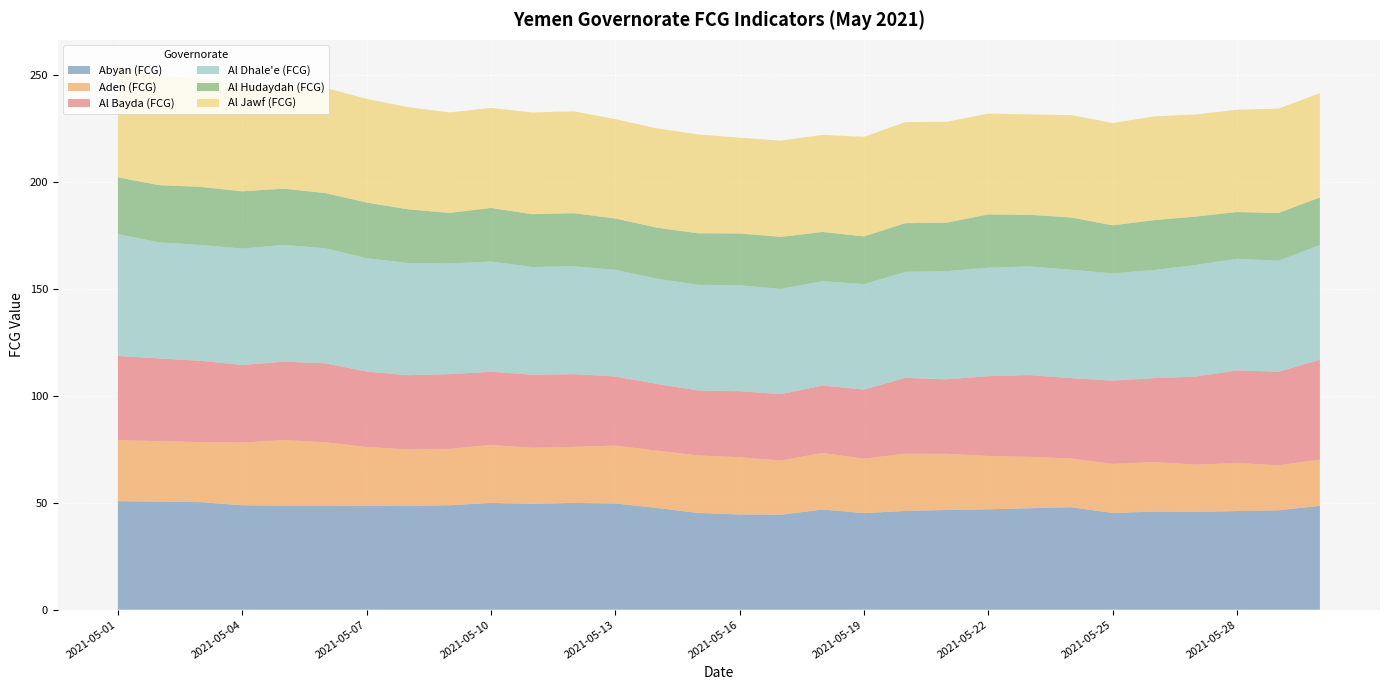

Reading left to right, what are all the values shown in this chart?

Abyan (FCG): 50.7	50.5	50.2	48.8	48.6	48.6	48.6	48.4	48.8	49.9	49.5	49.9	49.6	47.5	45.2	44.5	44.4	46.8	45.1	46.2	46.6	46.9	47.4	47.9	45.2	45.8	45.7	46.1	46.4	48.5
Aden (FCG): 28.5	28.2	28.1	29.3	30.6	29.6	27.5	26.5	26.3	27.1	26.1	26.2	27.0	26.8	26.9	26.7	25.3	26.4	25.5	26.7	26.2	24.9	24.0	22.8	22.9	23.1	22.1	22.4	21.0	21.6
Al Bayda (FCG): 39.3	38.7	38.0	36.2	36.6	36.9	35.3	34.7	34.9	34.2	34.2	33.9	32.3	31.2	30.4	30.8	31.0	31.5	32.3	35.4	34.8	37.3	38.2	37.5	38.9	39.2	41.1	43.3	43.7	46.6
Al Dhale'e (FCG): 56.9	54.2	54.1	54.4	54.5	53.8	52.9	52.4	51.7	51.5	50.3	50.4	49.8	49.2	49.3	49.5	49.2	48.7	49.2	49.5	50.5	50.7	50.7	50.6	50.1	50.5	52.1	52.1	51.9	53.6
Al Hudaydah (FCG): 26.5	26.7	27.1	26.8	26.3	25.8	26.0	25.1	23.6	25.0	24.7	24.8	24.0	23.8	24.1	24.2	24.3	23.0	22.3	22.7	22.7	24.9	24.1	24.4	22.5	23.3	22.7	21.9	22.3	22.3
Al Jawf (FCG): 51.6	51.0	50.7	49.8	49.1	49.2	48.4	47.7	46.9	46.7	47.5	47.6	46.4	46.4	46.2	44.7	44.9	45.4	46.5	47.2	47.1	47.1	46.9	47.8	47.8	48.5	47.7	47.8	48.8	48.7